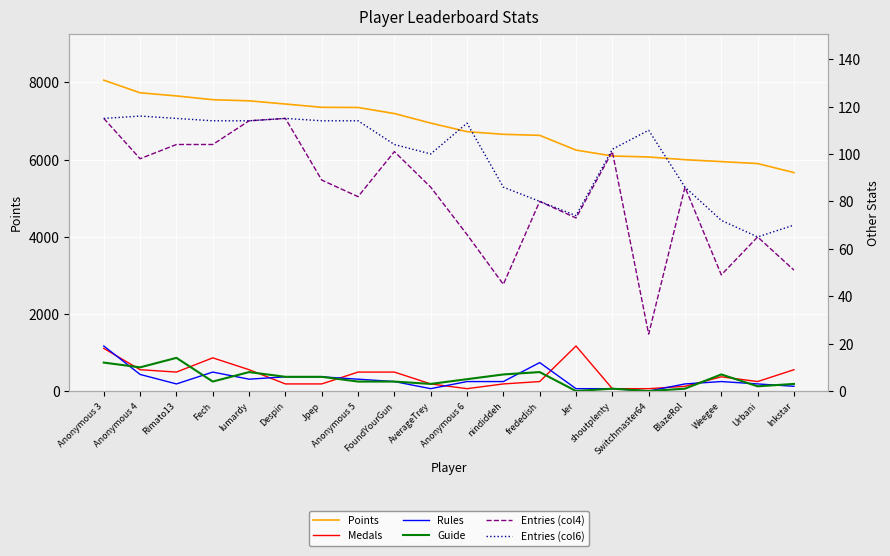

What is the value of the Entries (col4) point at the 8th from the left?

82